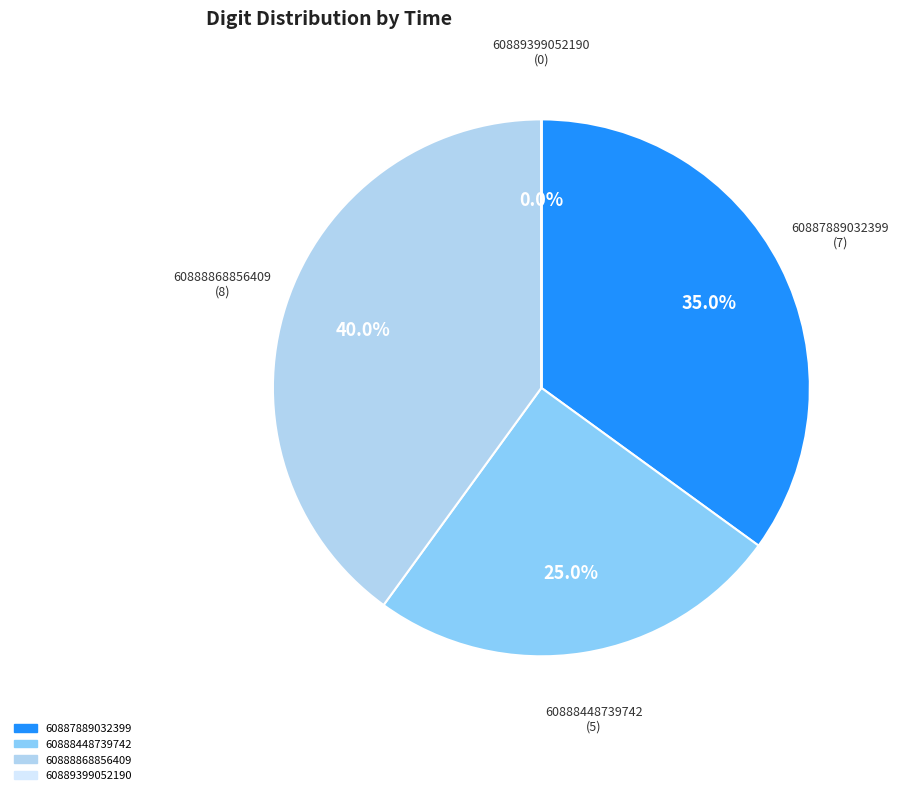

Does any single category account for the majority?

No